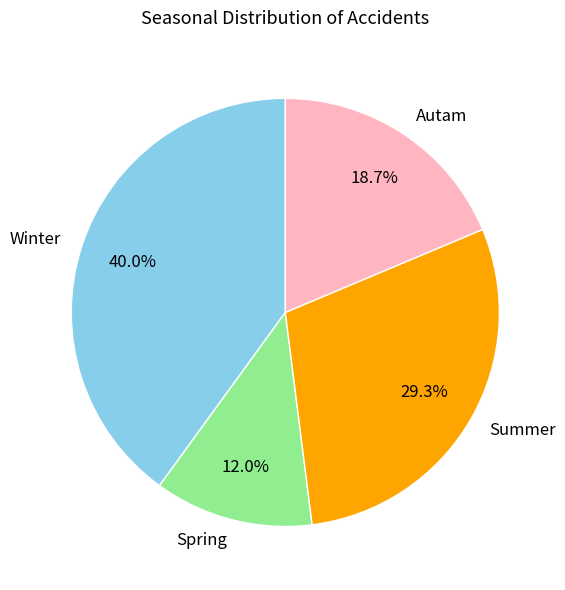

To the nearest percent, what percentage of the pie is Autam?

19%